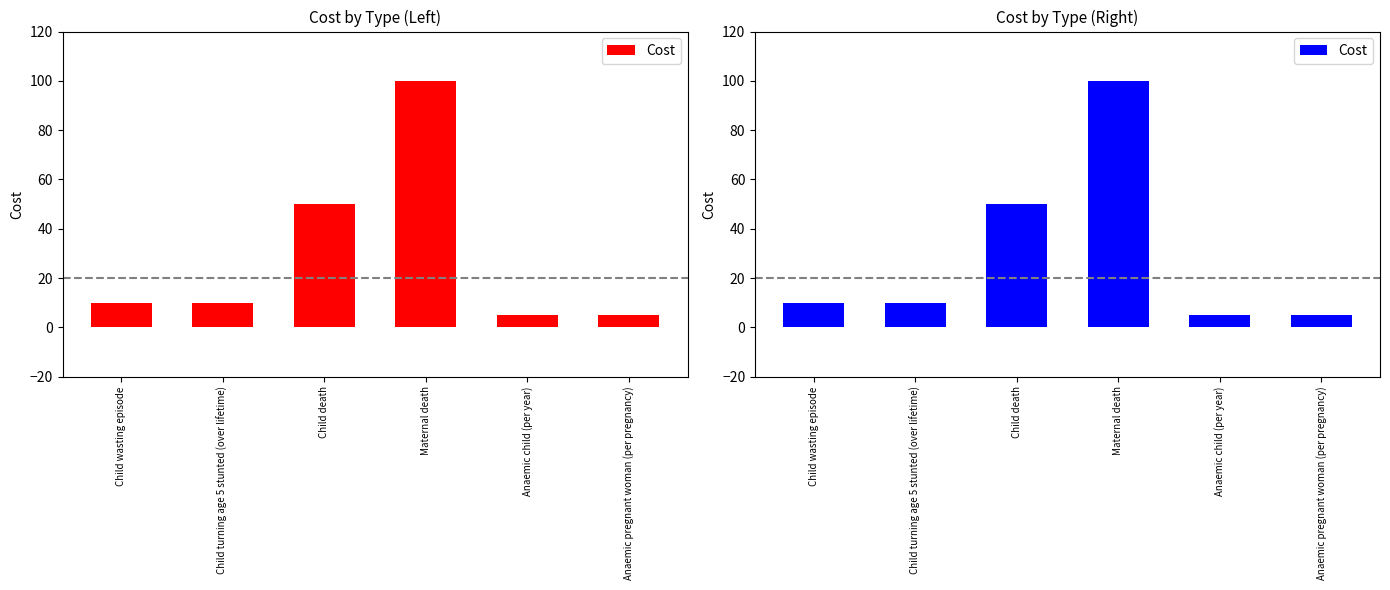

What is the sum of the values at Anaemic pregnant woman (per pregnancy) and Child death?

55